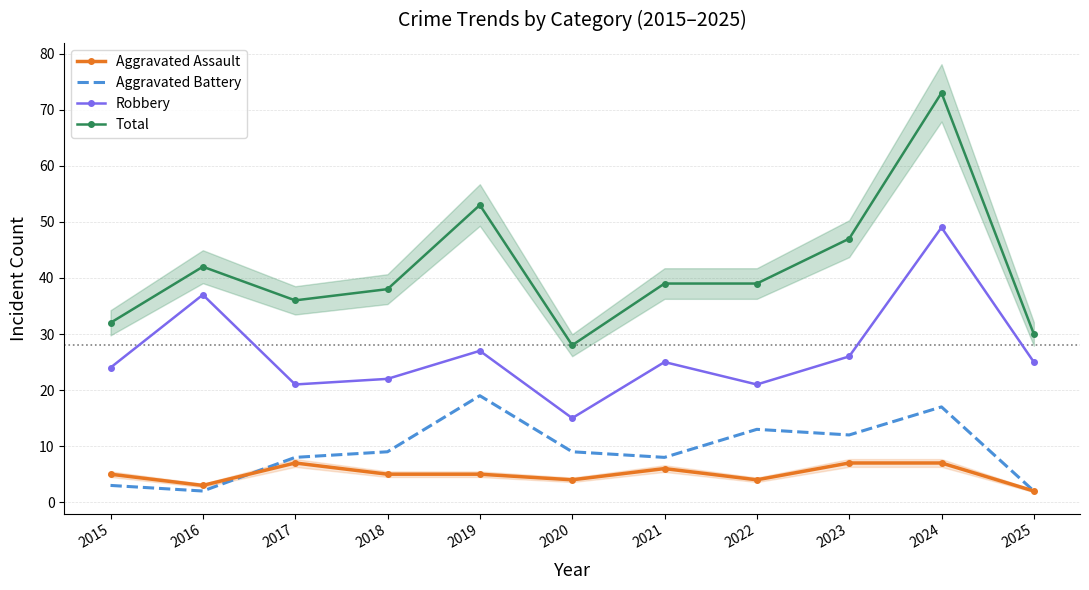

The value of Total at 2016 is 58. True or false?

False